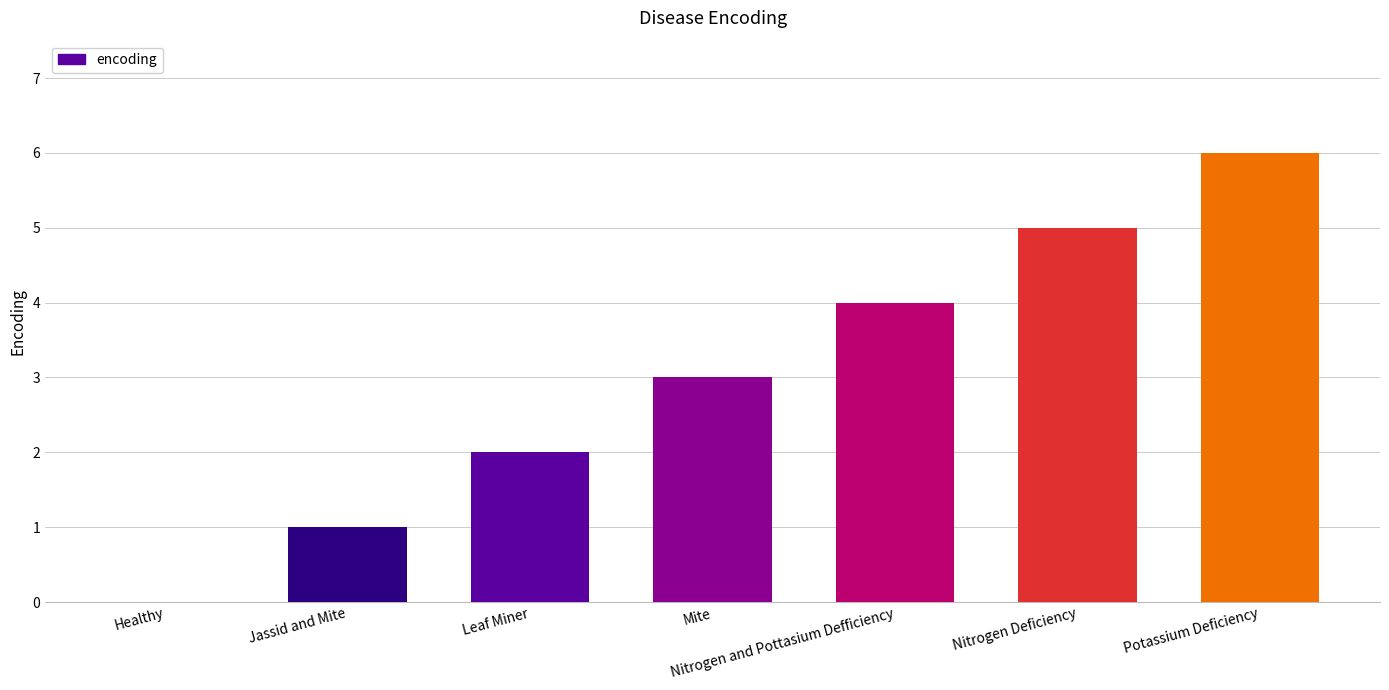

Which has a higher value, Healthy or Leaf Miner?

Leaf Miner